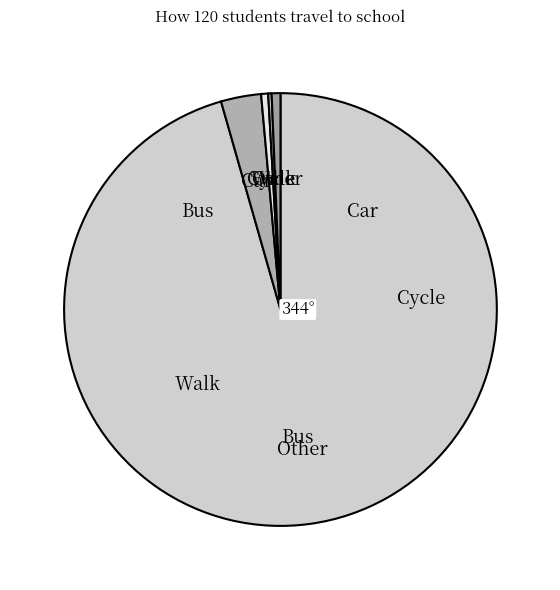

True or false: Car accounts for 11% of the total.

False